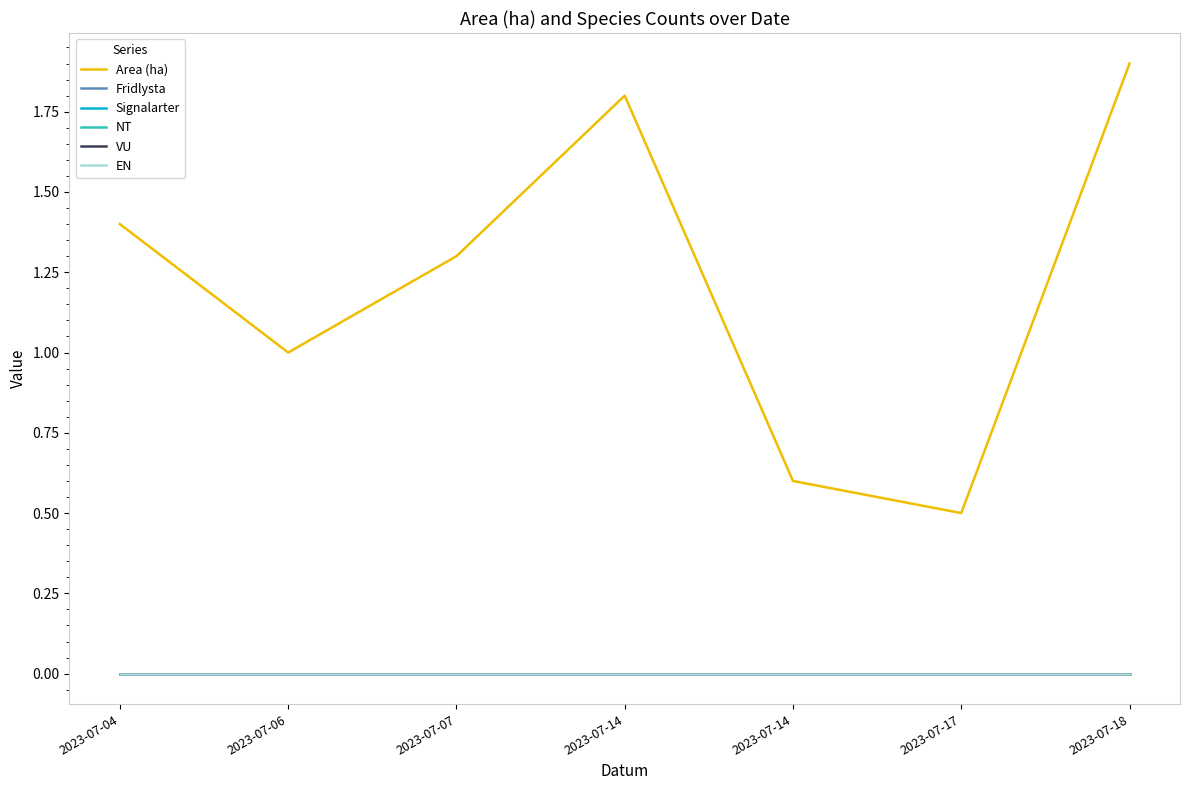

Does the chart display data point markers on the line(s)?

No